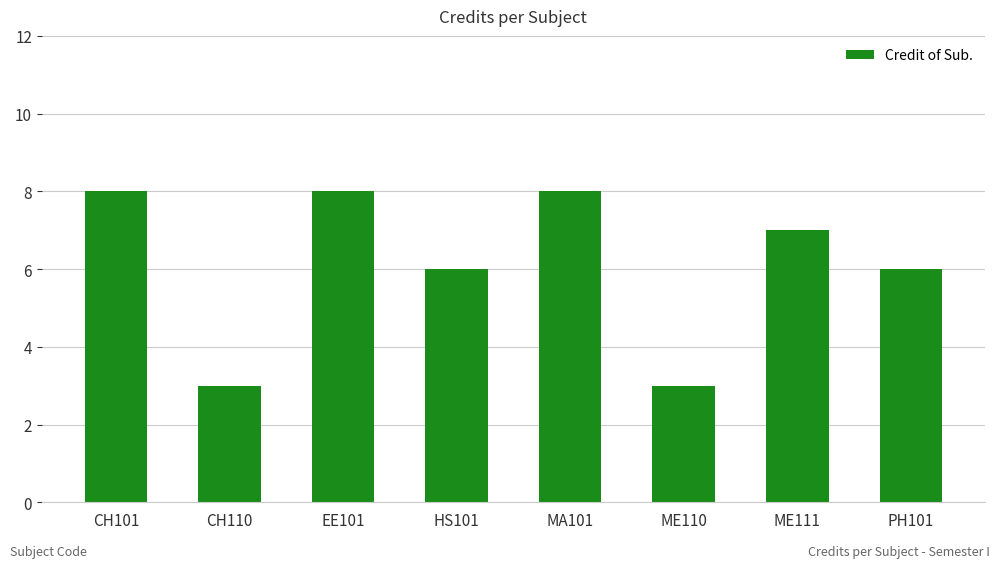

How many bars are there in total?

8